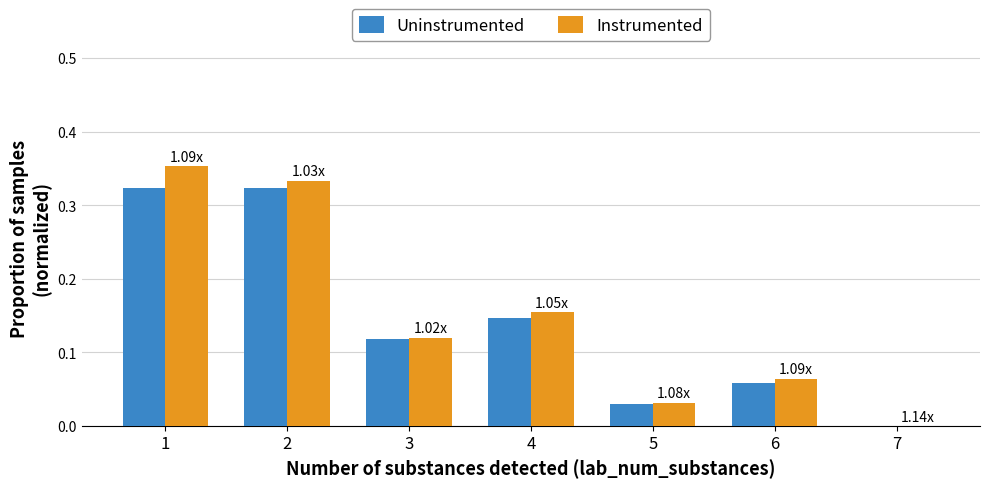

Is it true that Uninstrumented equals 0.0 at 5?

True